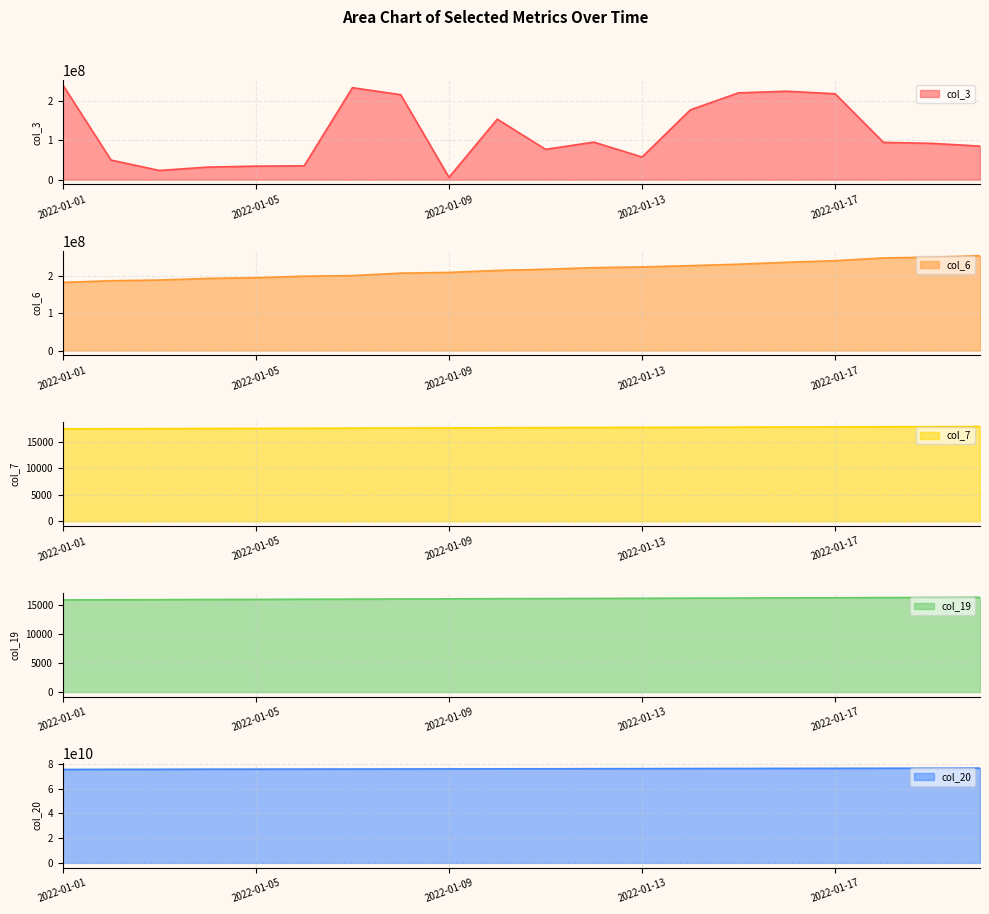

What are all the series names shown in the legend?

col_3, col_6, col_7, col_19, col_20